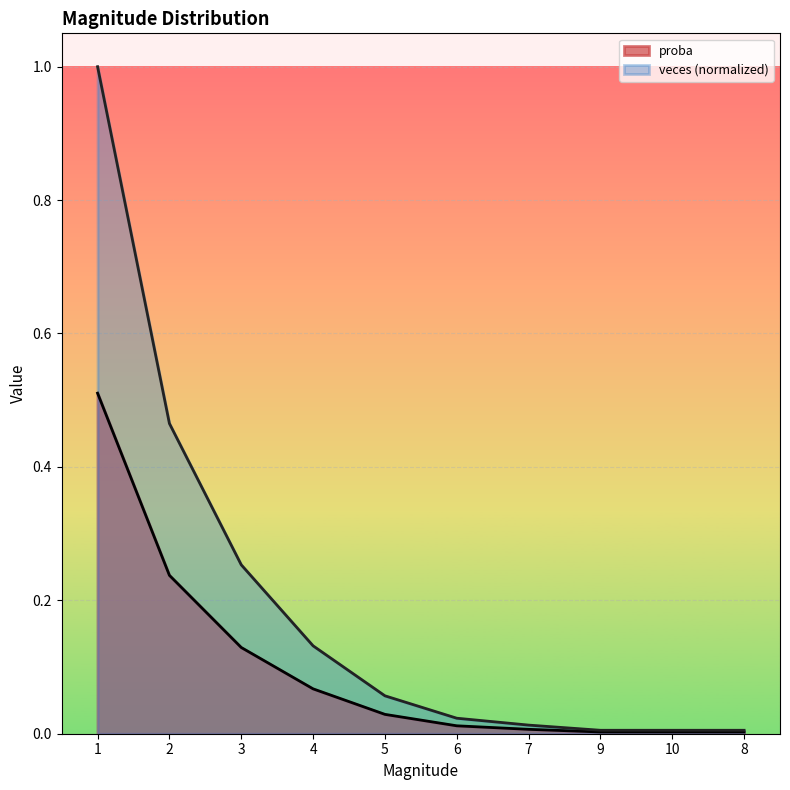

The proba series shows 0.0 at 10. True or false?

True